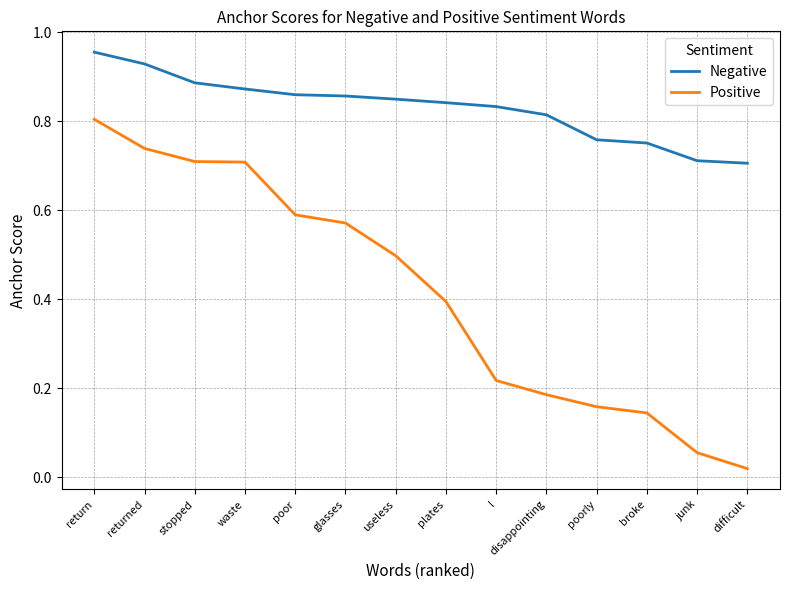

Which series has the largest total across all categories?

Negative